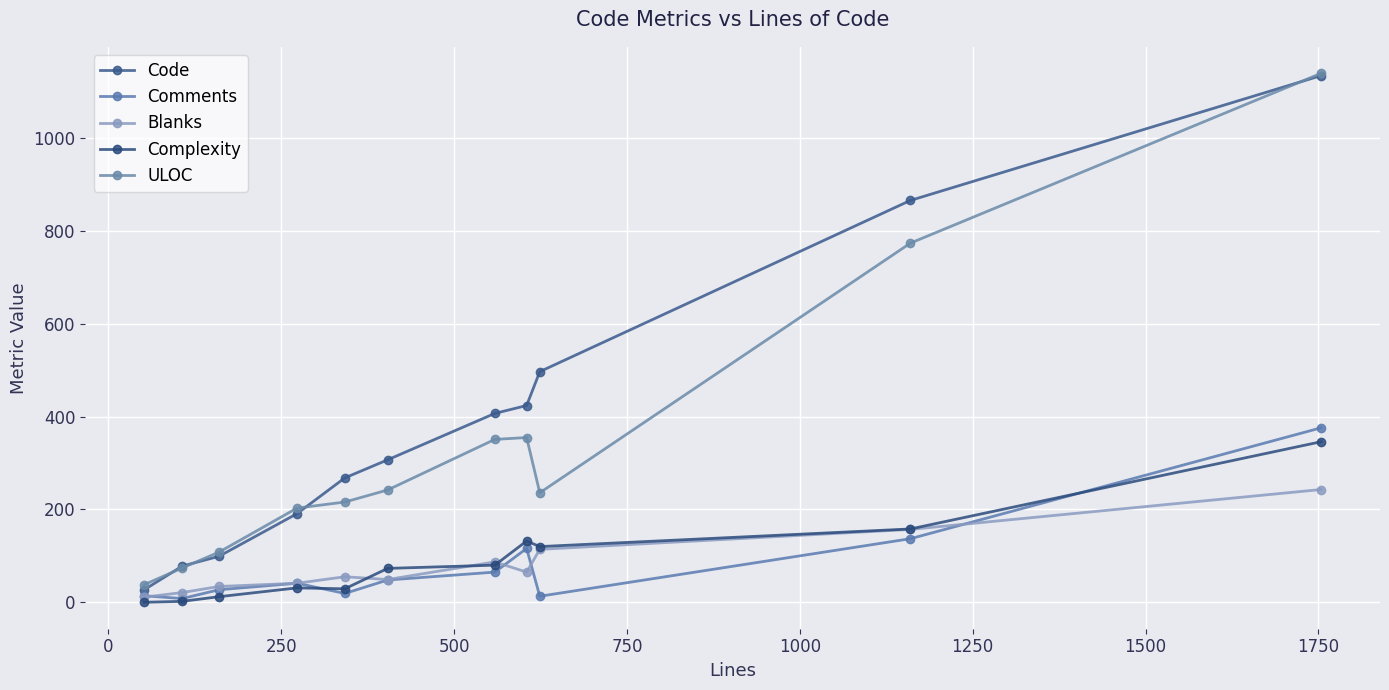

What is the average value of the Comments series?

79